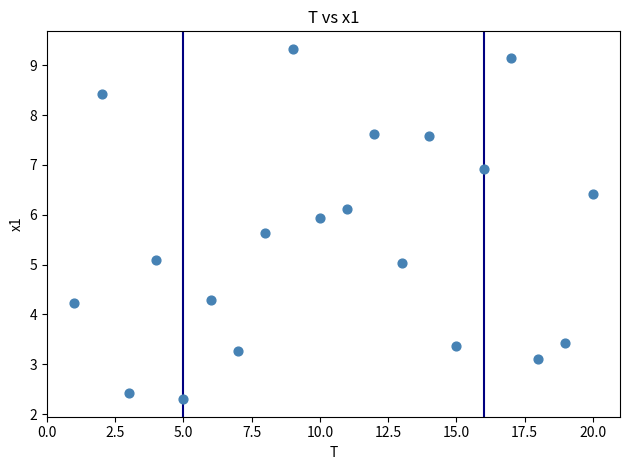

What is the range of X values (max minus min)?

19.0